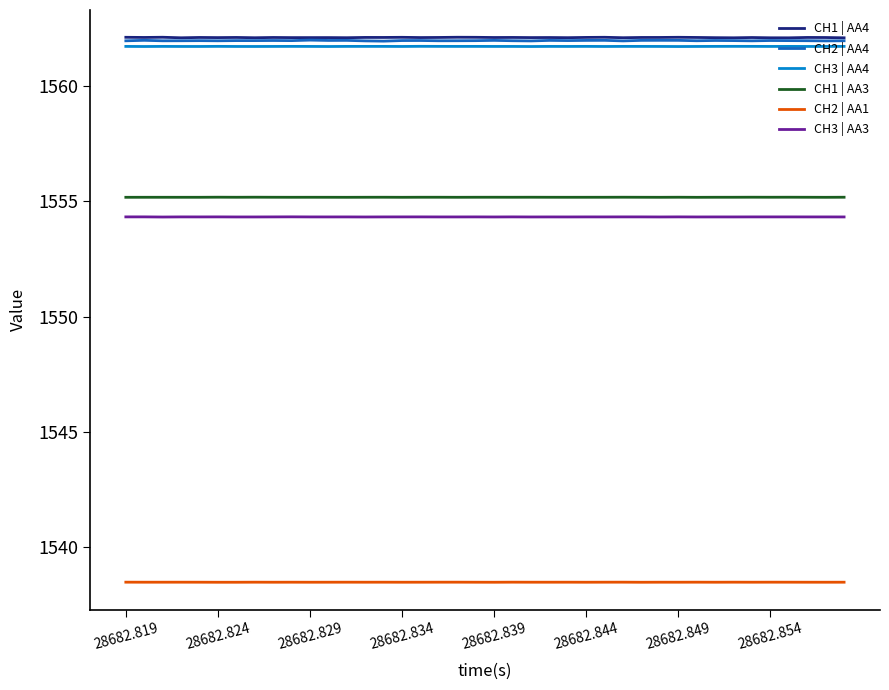

True or false: CH1 | AA3 and CH2 | AA1 intersect in this chart.

False